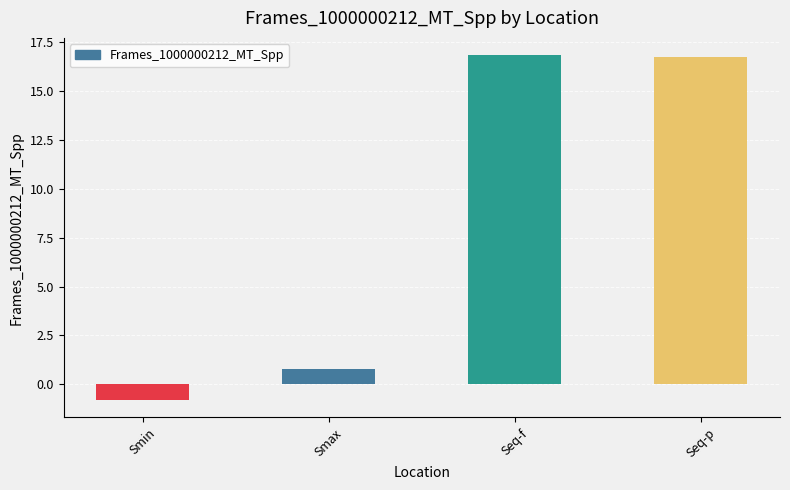

What is the maximum value shown in the chart?

16.8